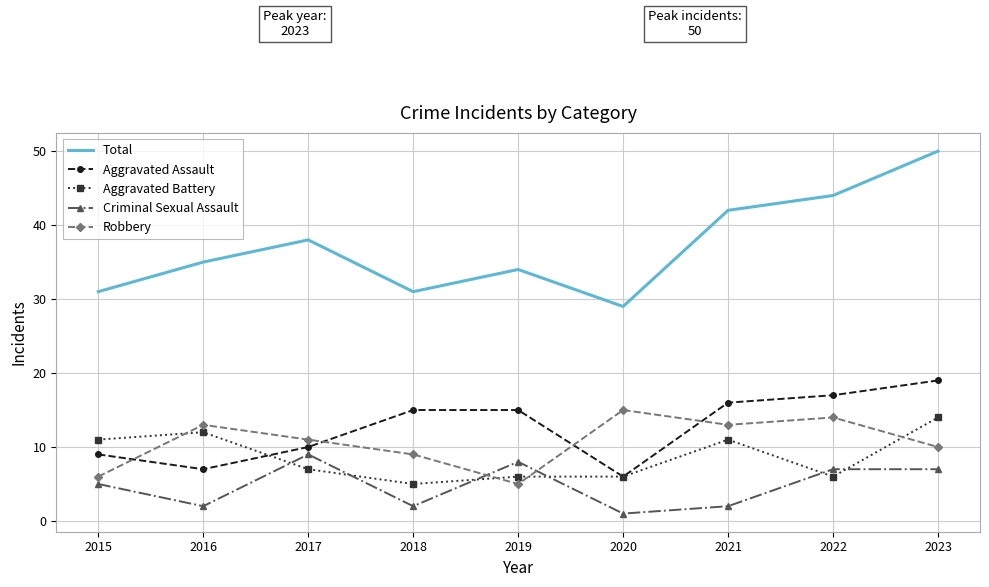

Rank the series at 2018 from highest to lowest value.

Total, Aggravated Assault, Robbery, Aggravated Battery, Criminal Sexual Assault